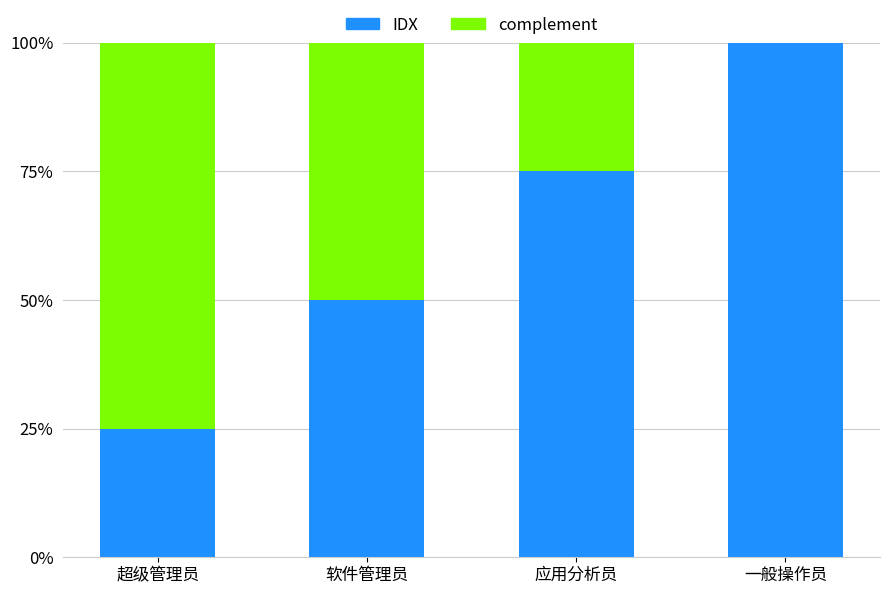

What is the sum of all IDX values?

250